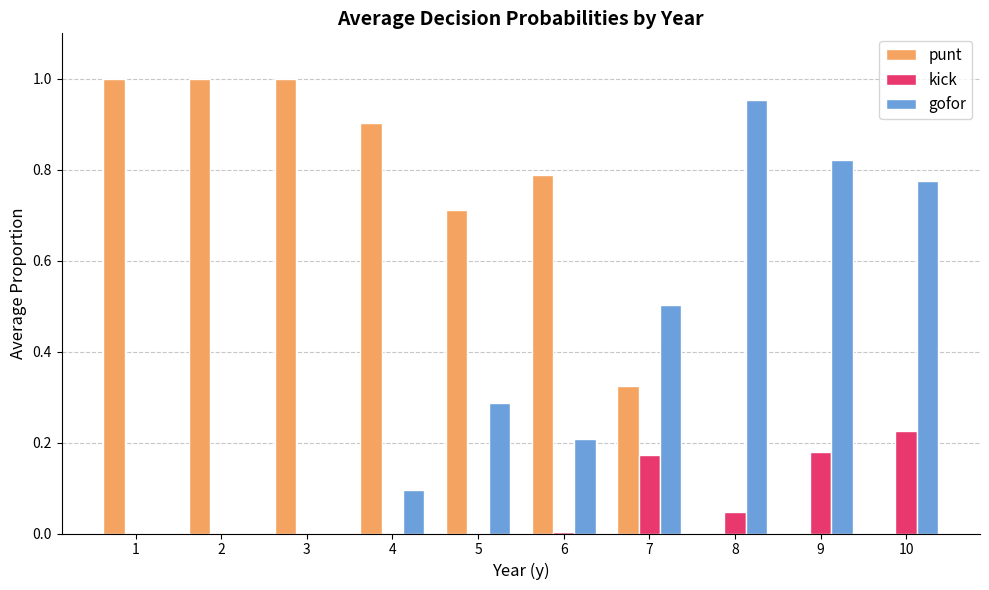

Count the number of data series in this chart.

3